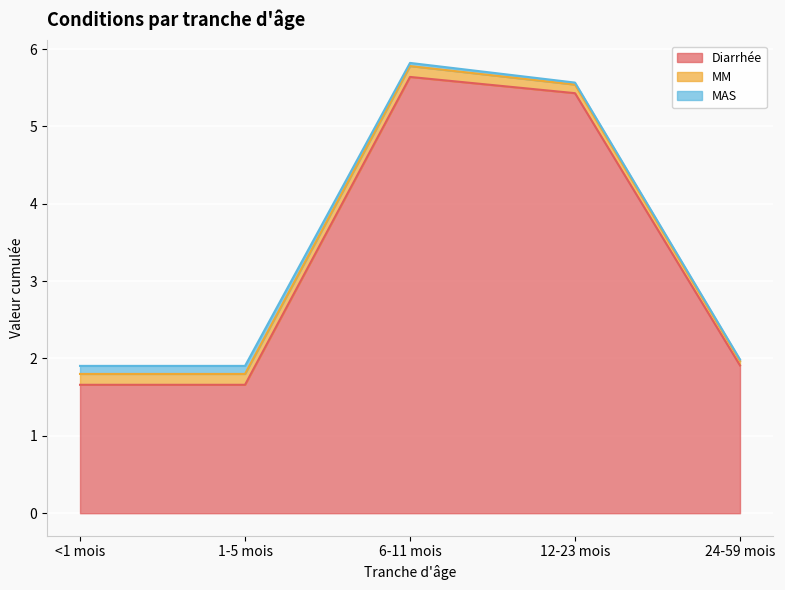

True or false: Diarrhée has a value of 3.2 at 24-59 mois.

False